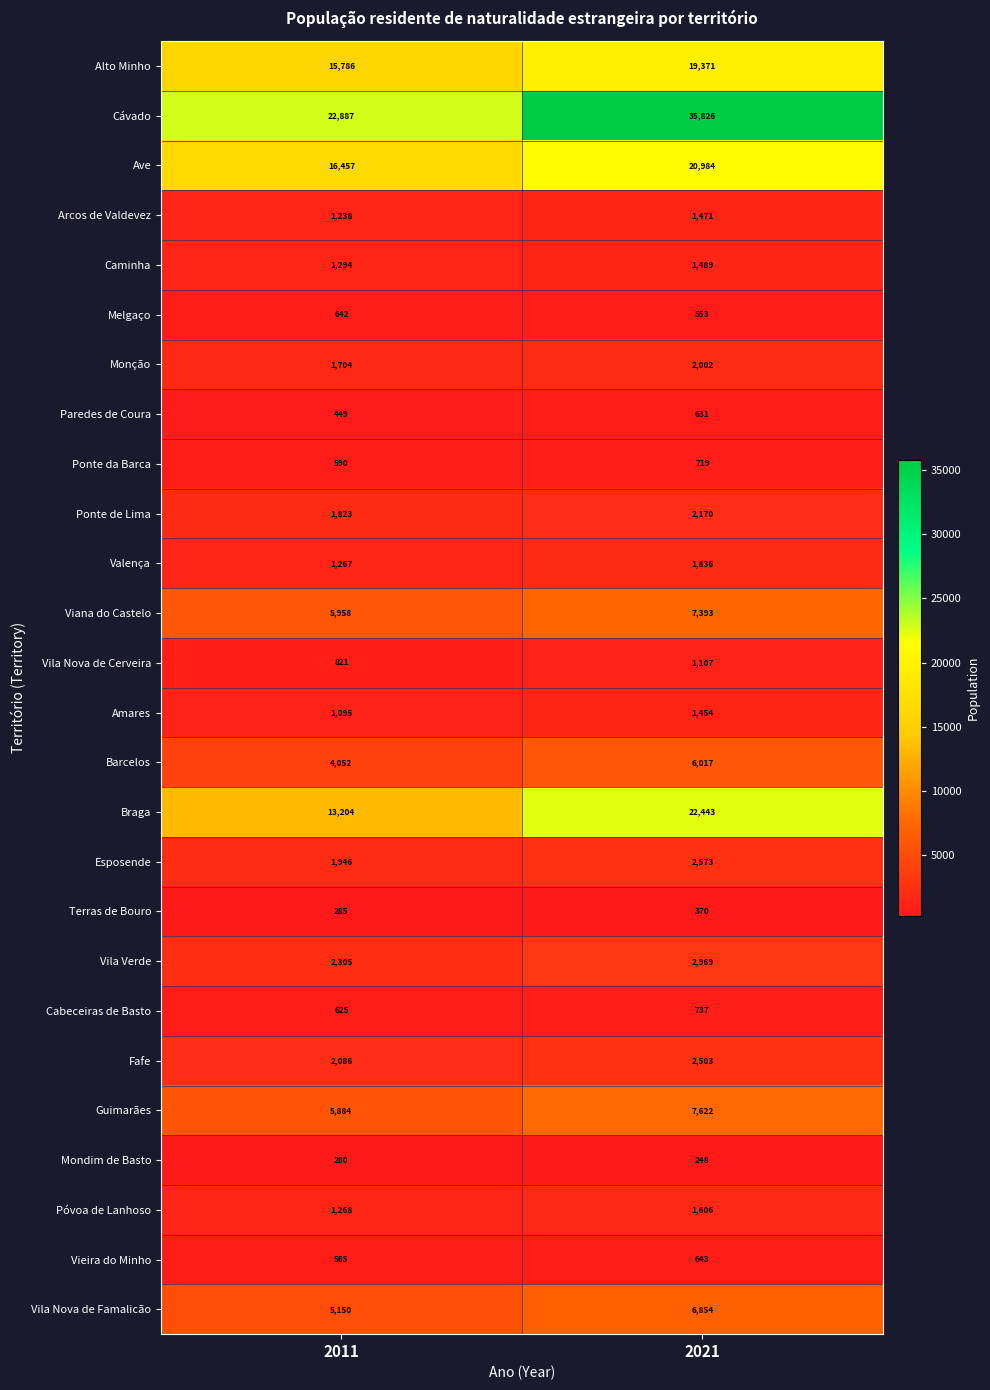

Which series has the widest spread of values?

Cávado